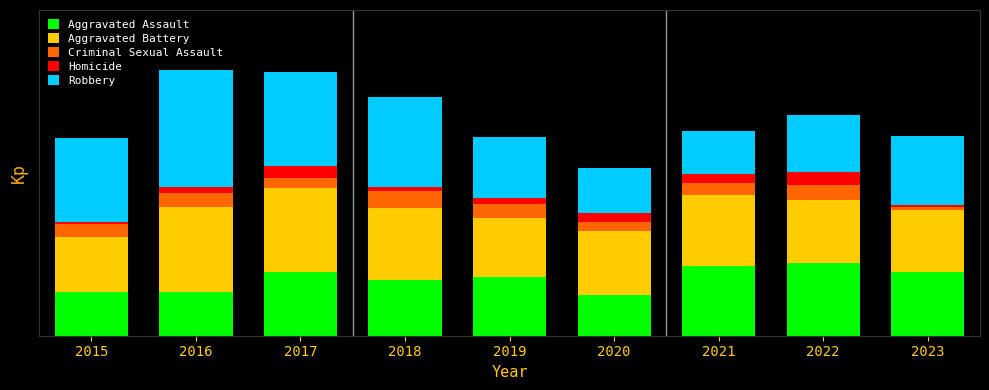

Does the chart contain stacked bars?

Yes